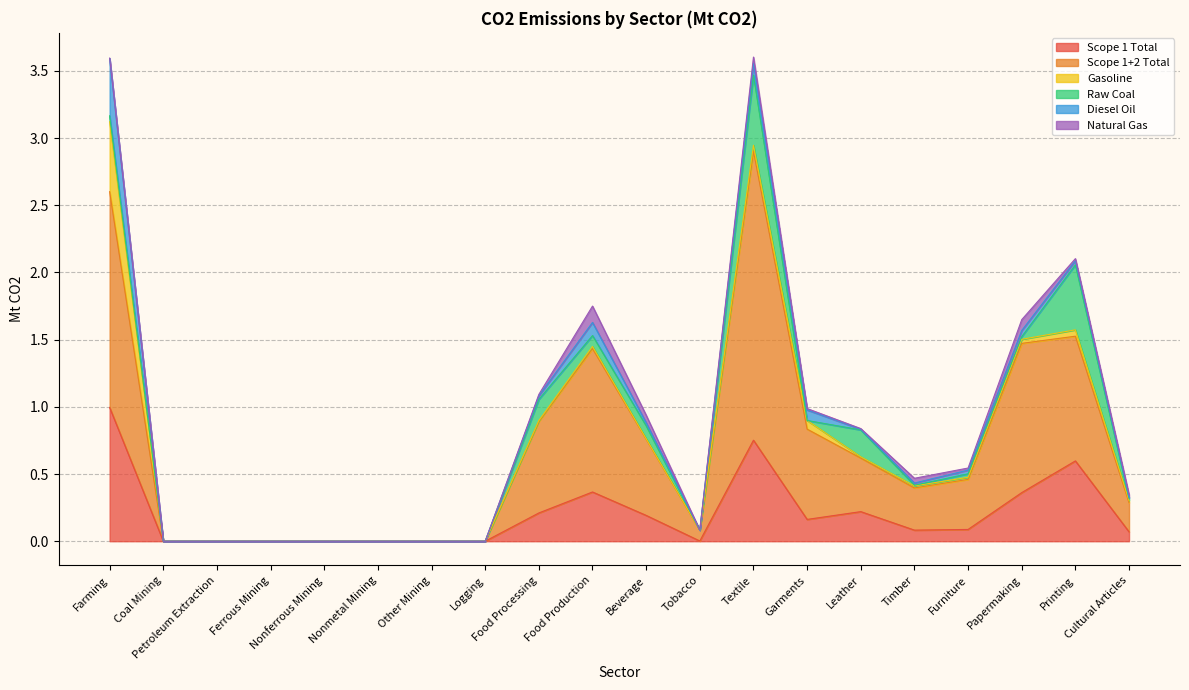

How many lines are shown in the chart?

6